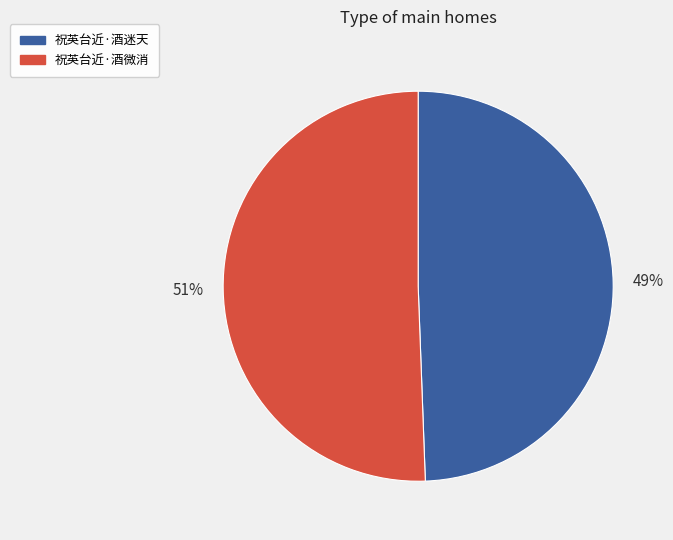

Is there a majority slice in this chart?

Yes